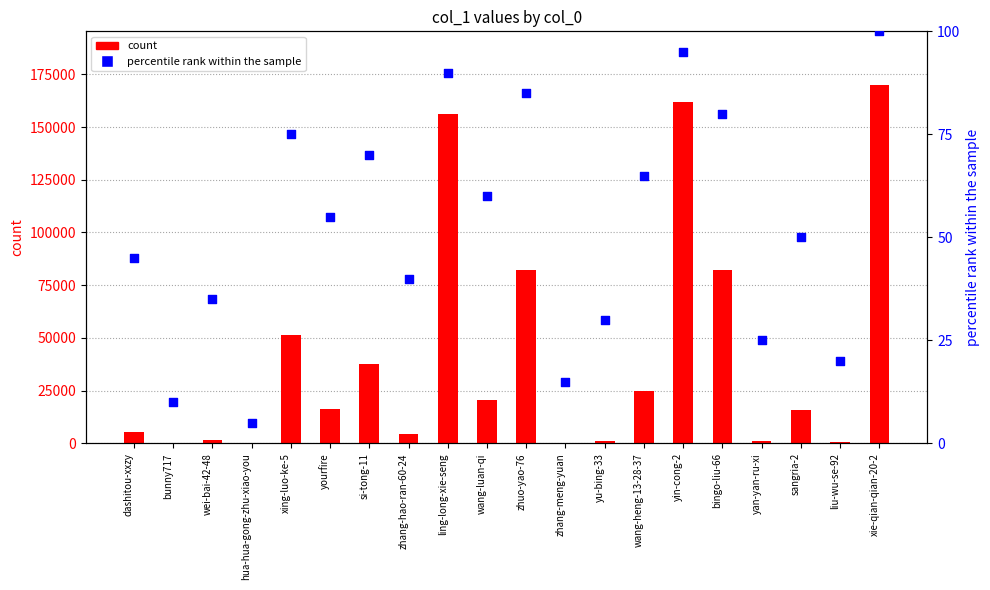

Which series reaches the maximum Y coordinate?

count